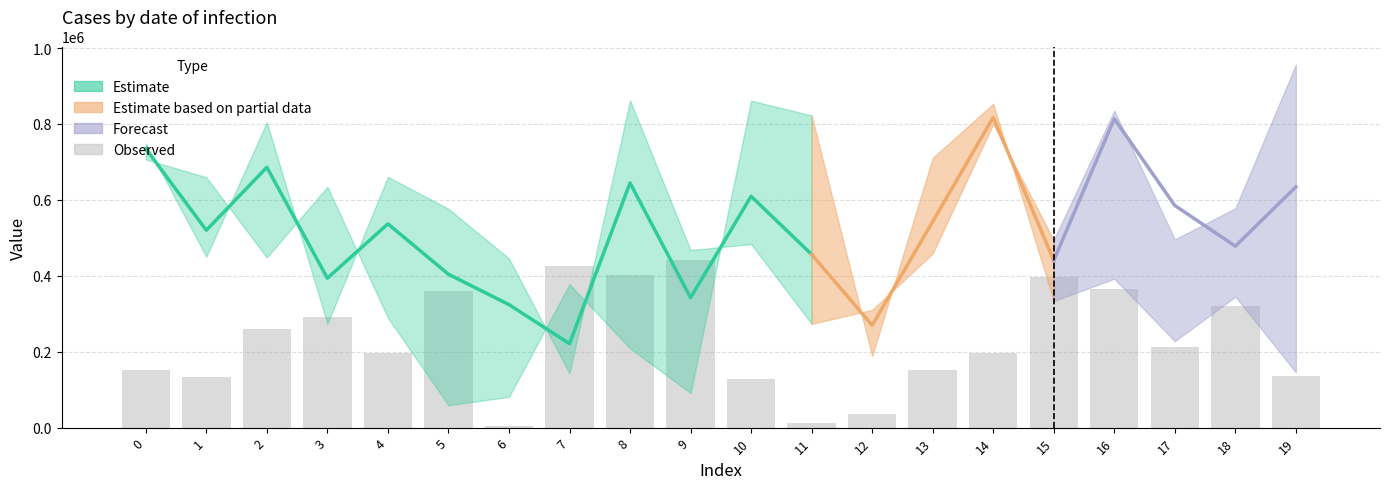

Rank the categories by value from highest to lowest.

9, 7, 8, 15, 16, 5, 18, 3, 2, 17, 14, 4, 0, 13, 19, 1, 10, 12, 11, 6